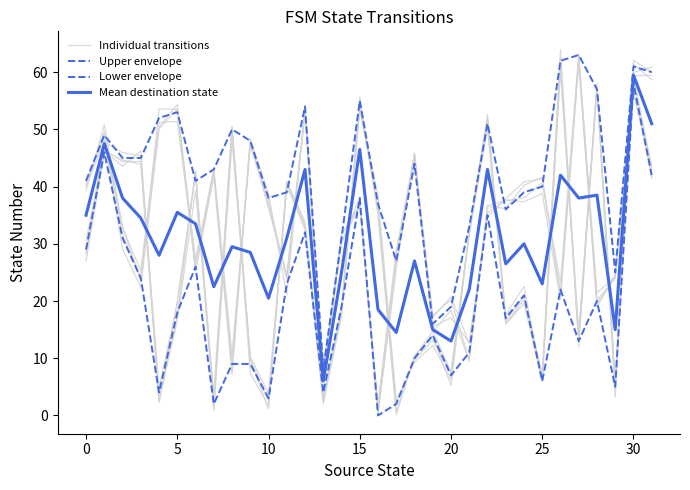

Between 12 and 15, which series saw the biggest shift?

Individual transitions